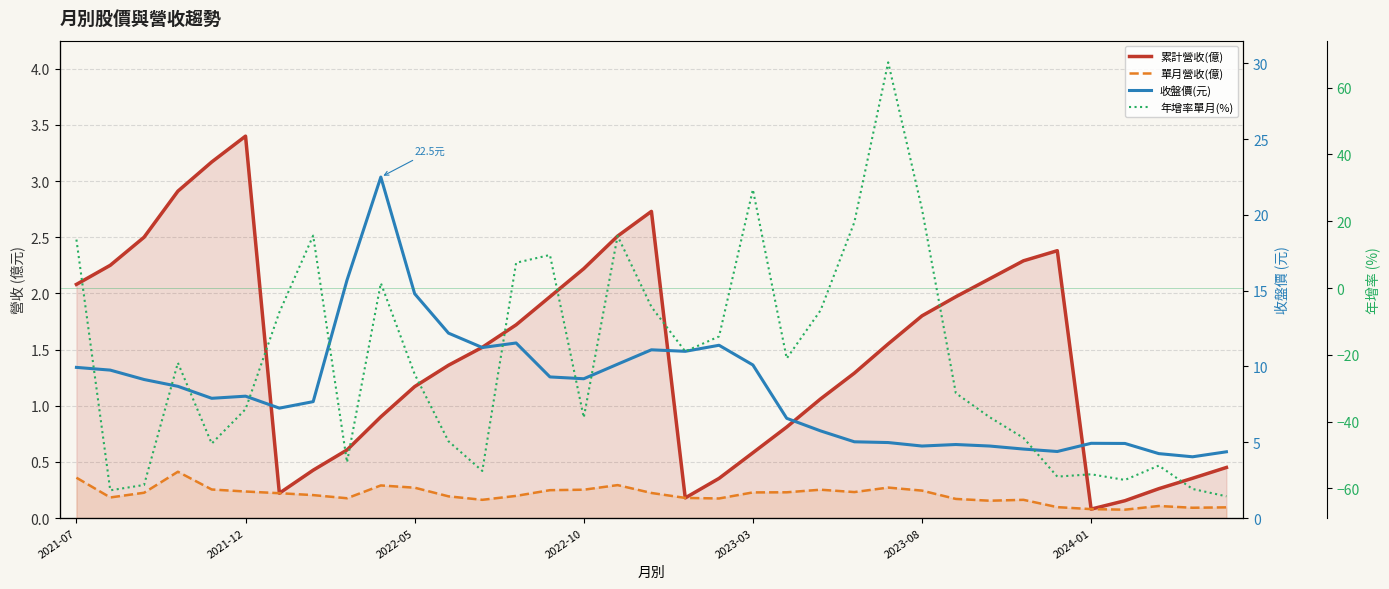

How many interior local valleys does the 年增率單月(%) series have?

9